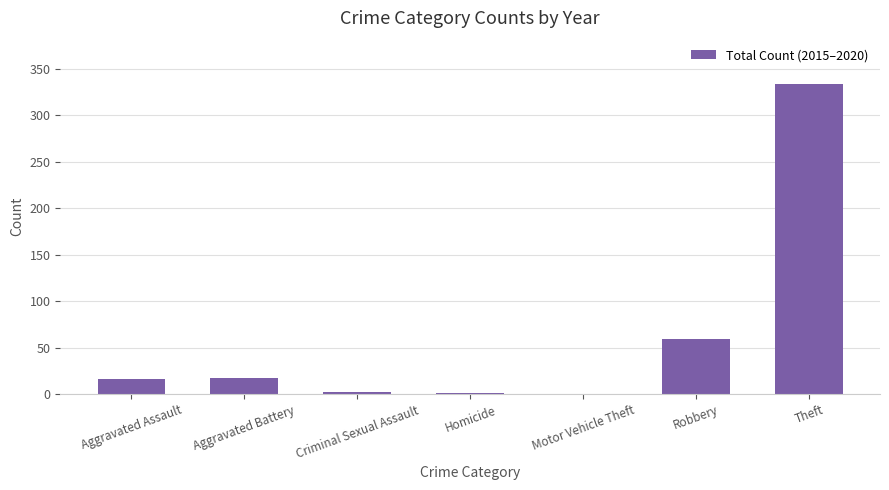

Is it true that the value at Aggravated Battery is 18?

True